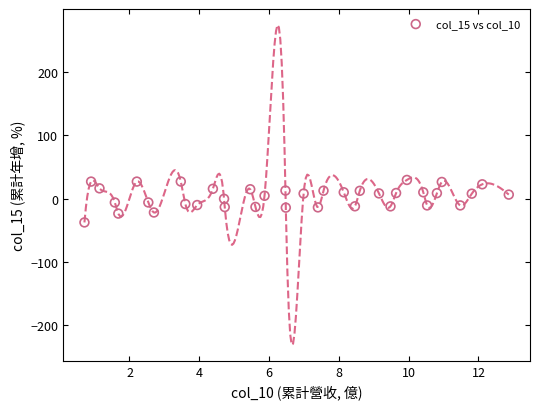

What is the range of Y values (max minus min)?

67.2